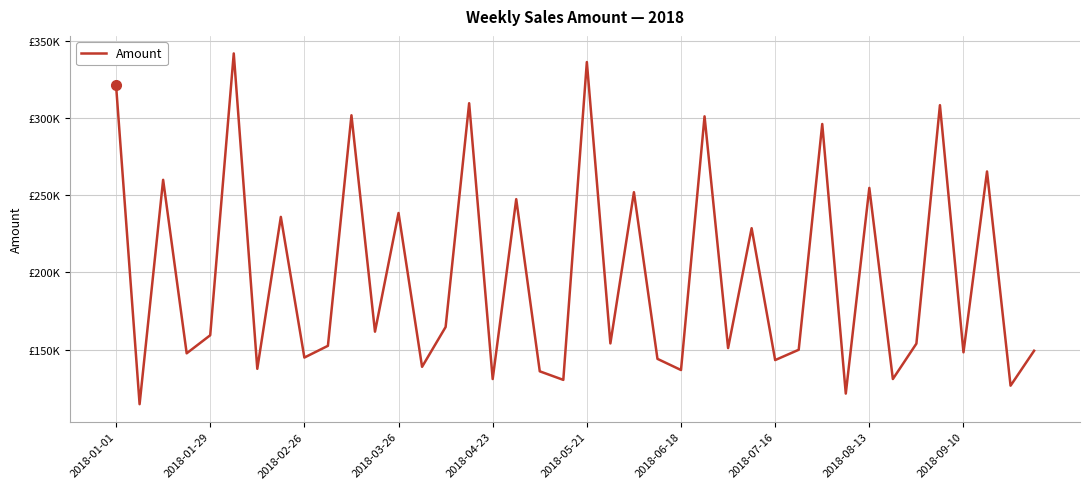

Does the chart have visible grid lines?

Yes